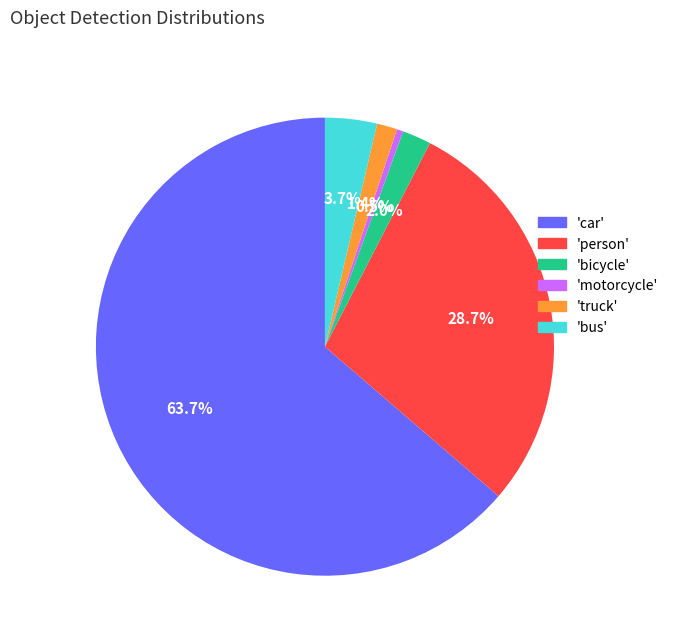

How many segments does this pie chart have?

6